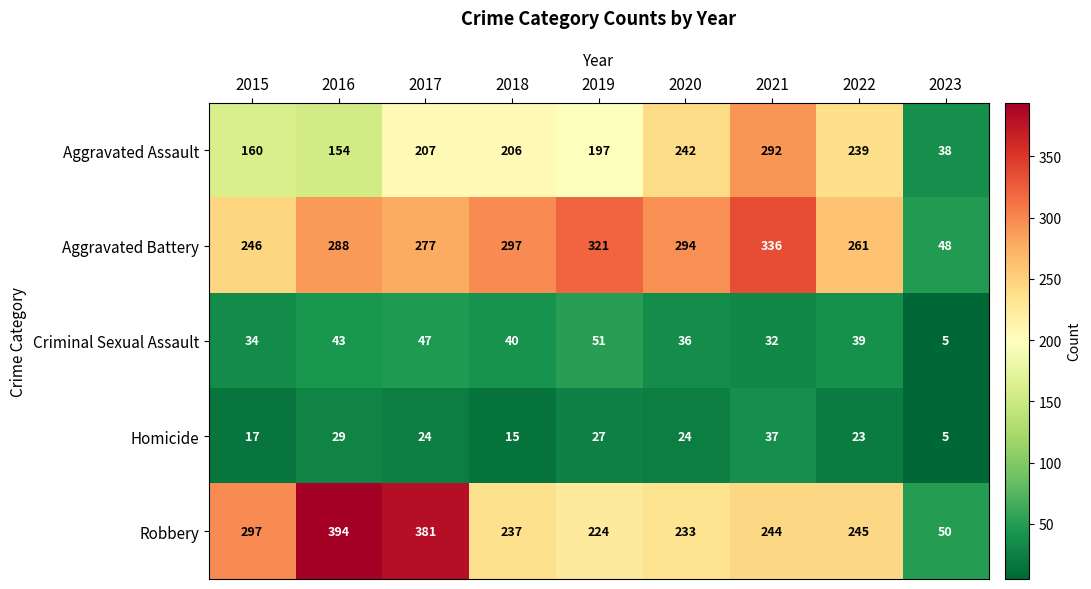

What is the maximum value shown in the chart?

394